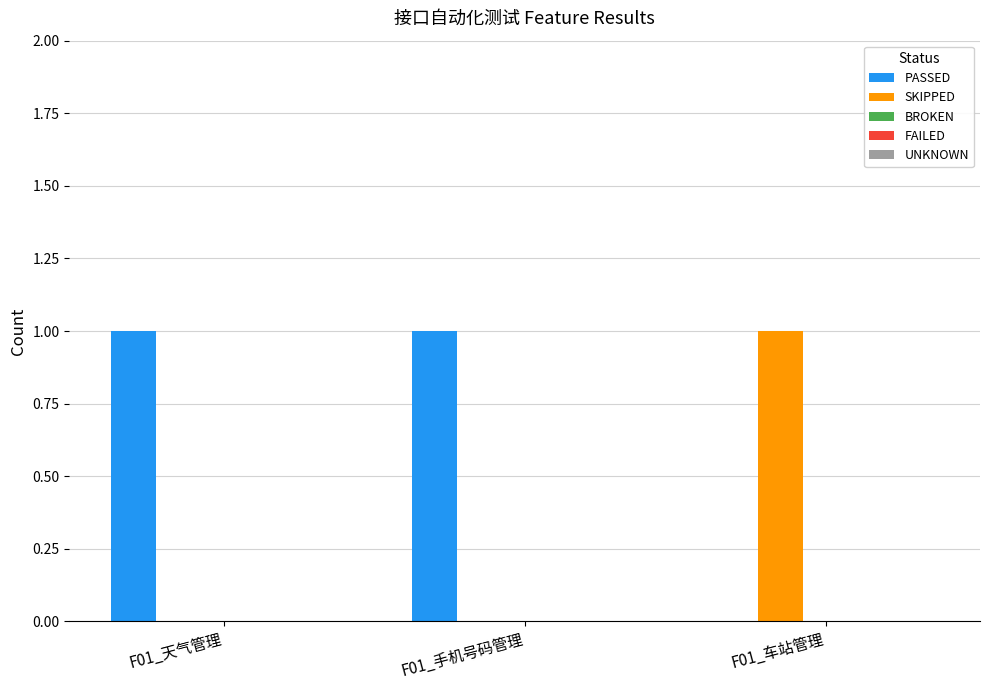

The value of PASSED at F01_手机号码管理 is 0. True or false?

False